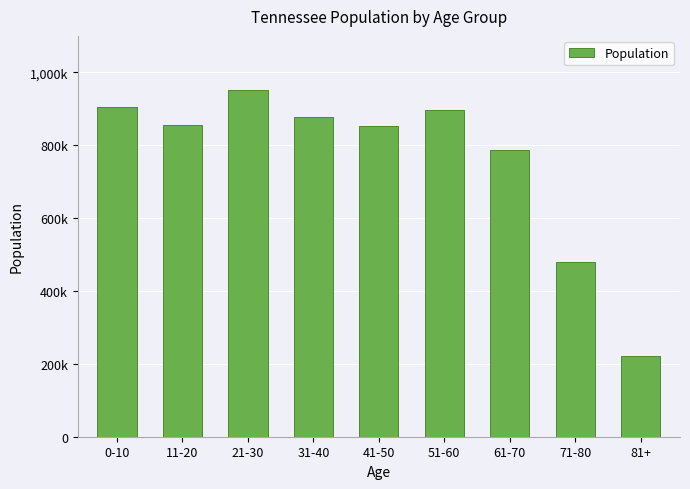

What is the approximate value at 41-50, to the nearest 100?

852500